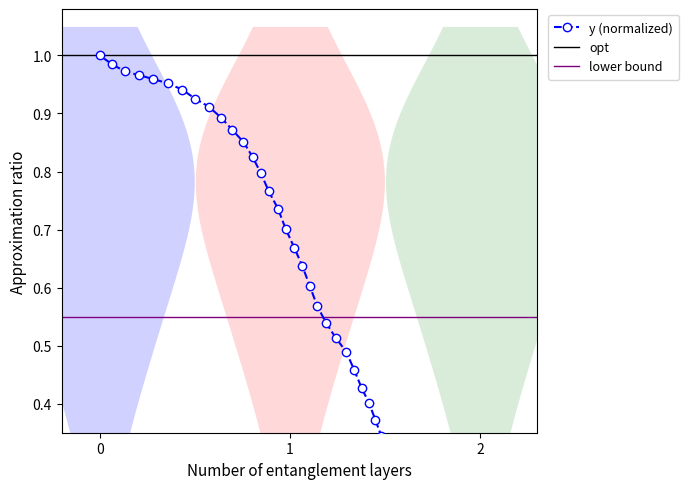

What is the greatest value displayed?

1.0